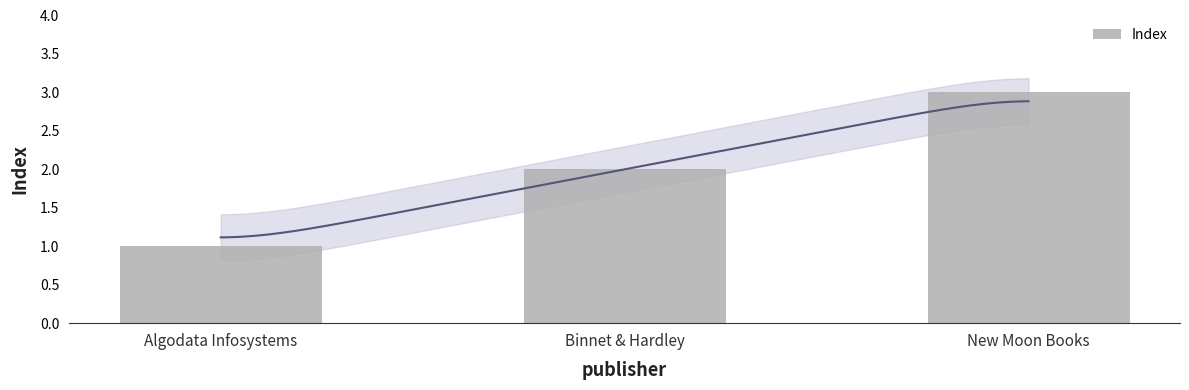

Which label corresponds to the largest value in the chart?

New Moon Books